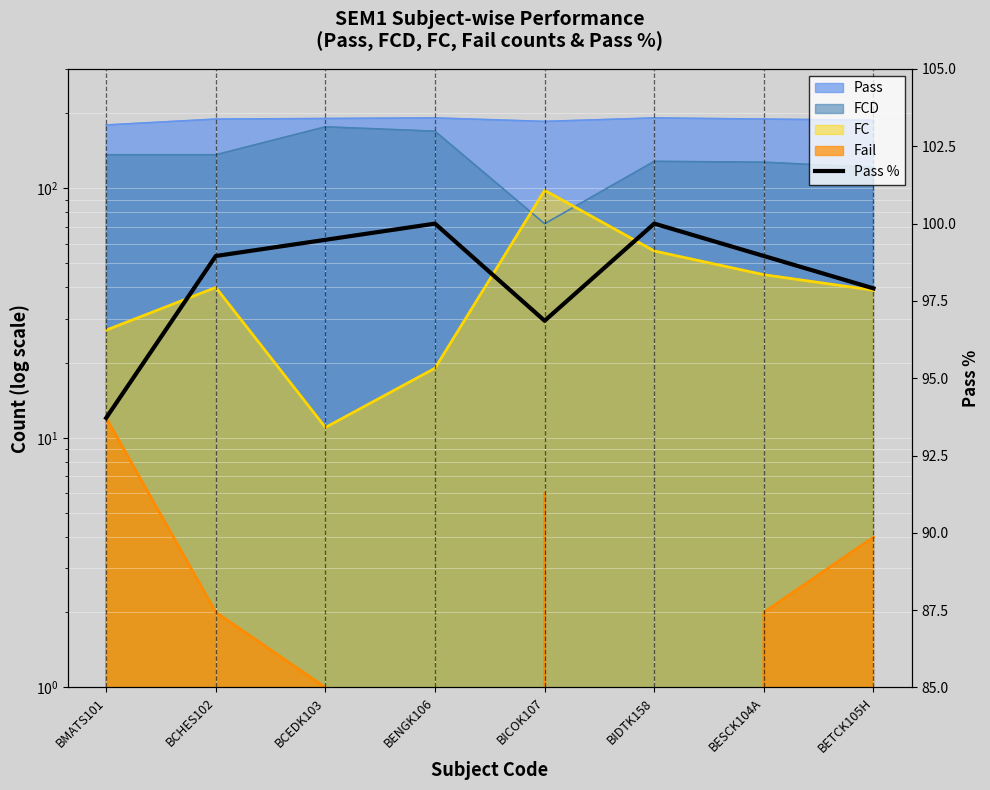

What value does the data have at BIDTK158?

100.0